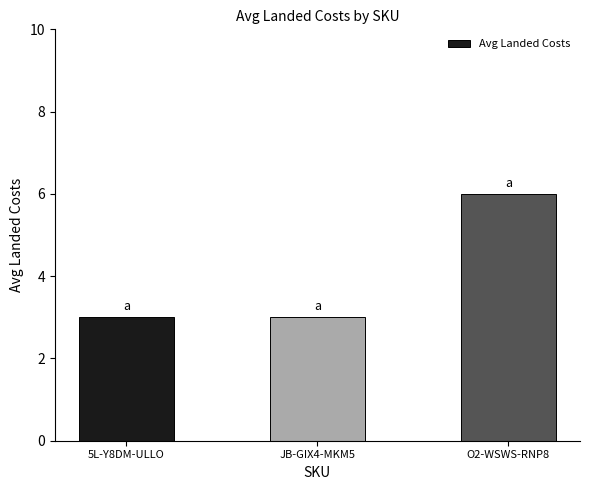

How many data points does each series have?

3